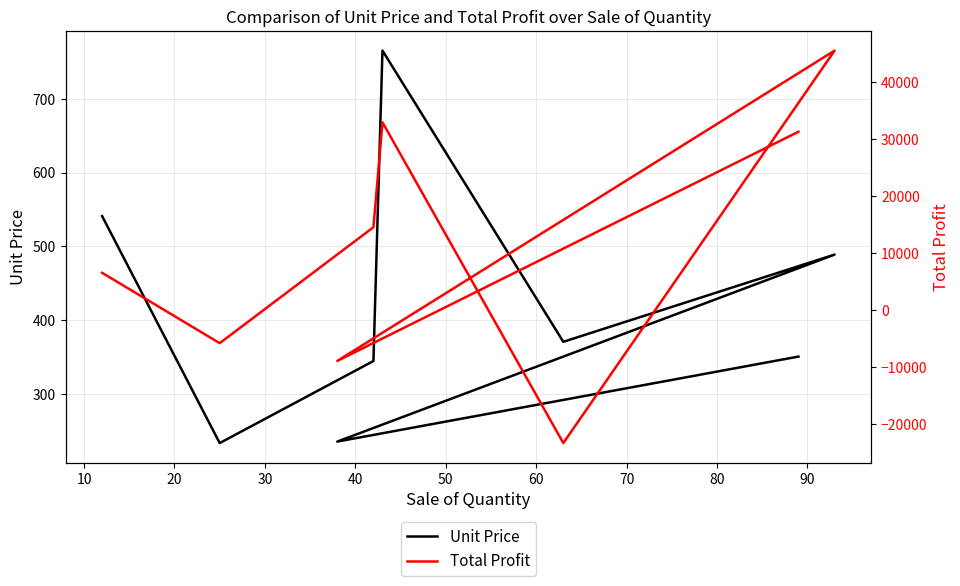

How many values in the Total Profit series are below 14490?

4